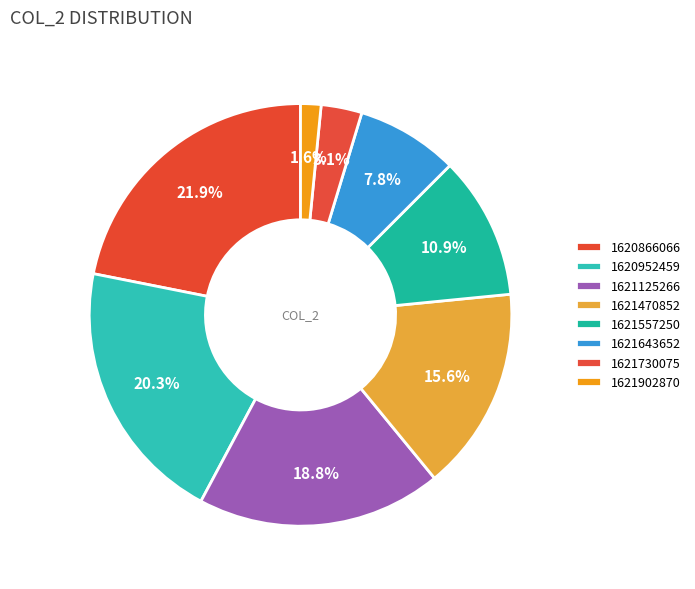

Is 1621902870 the majority of the pie?

No